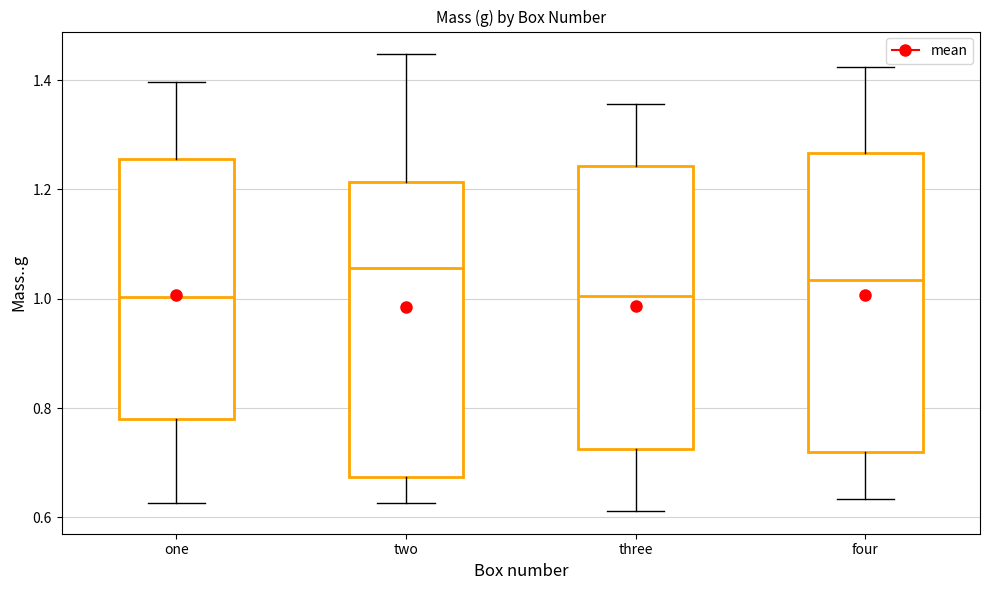

Which box's median line is the highest?

two